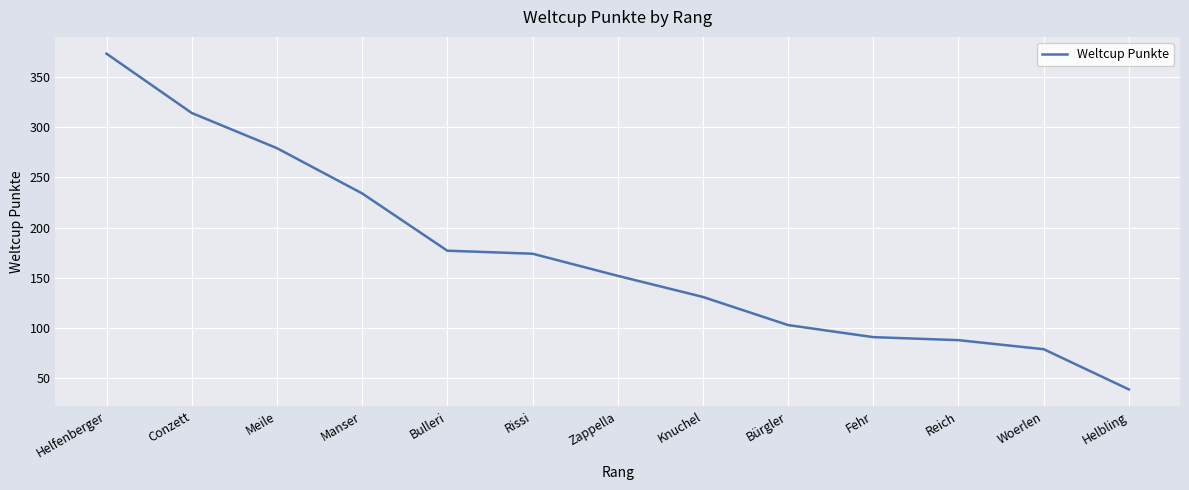

What is the approximate value at Knuchel, to the nearest 50?

150